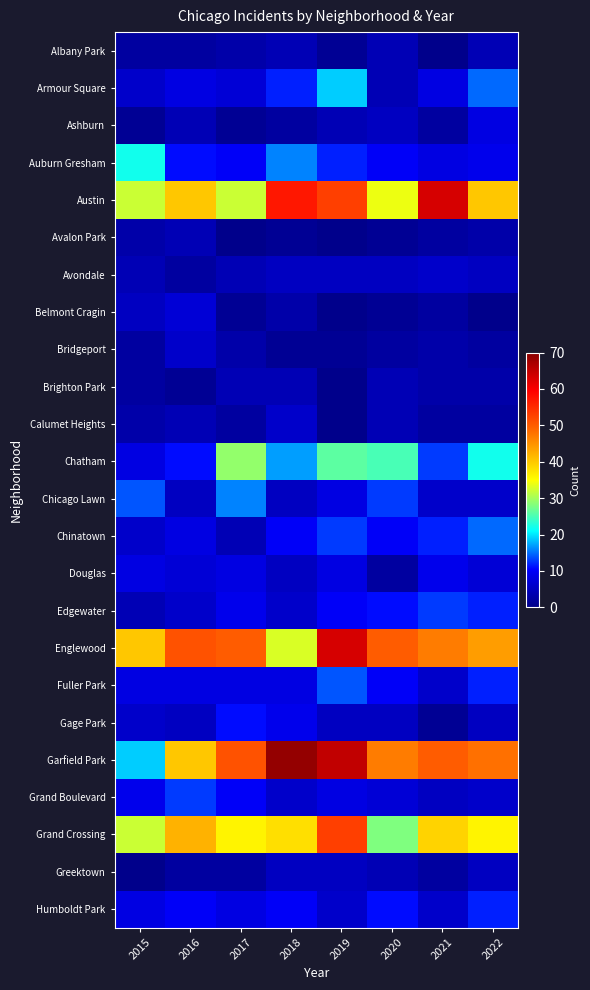

Which label corresponds to the largest value in the chart?

2018